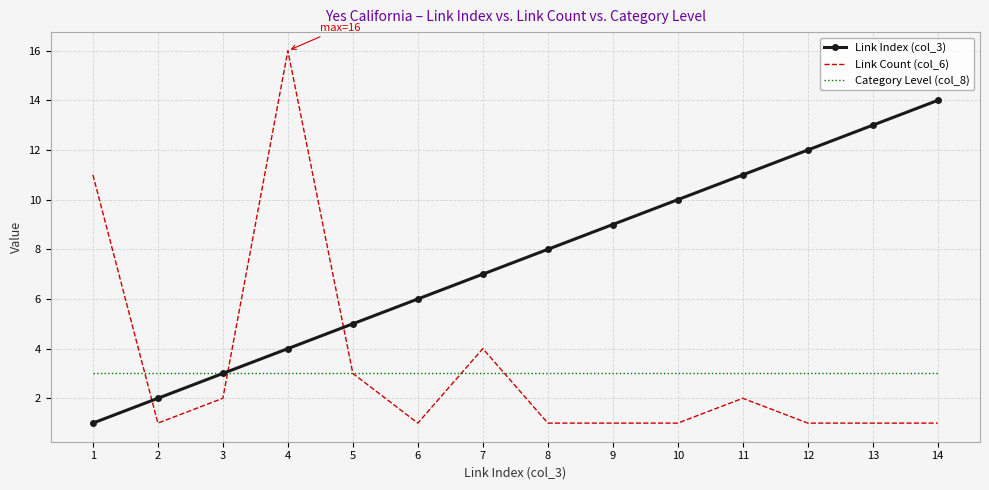

Which series ends up on top after the final intersection of Link Count (col_6) and Link Index (col_3)?

Link Index (col_3)